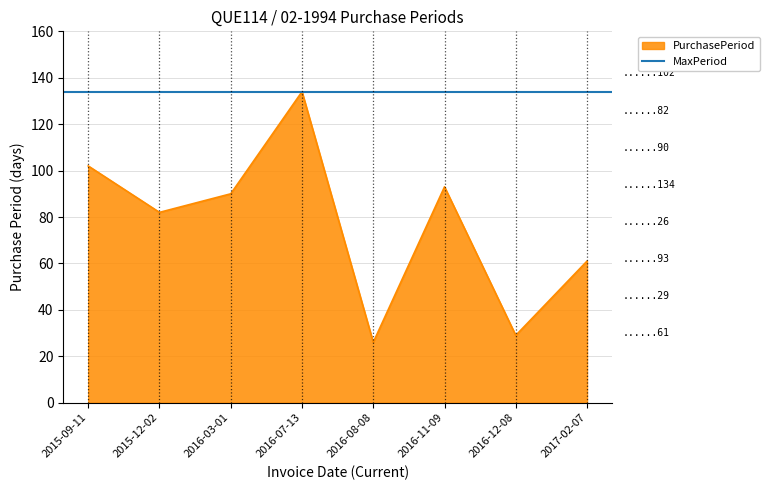

What value does the data have at 2016-03-01, to the nearest 50?

100